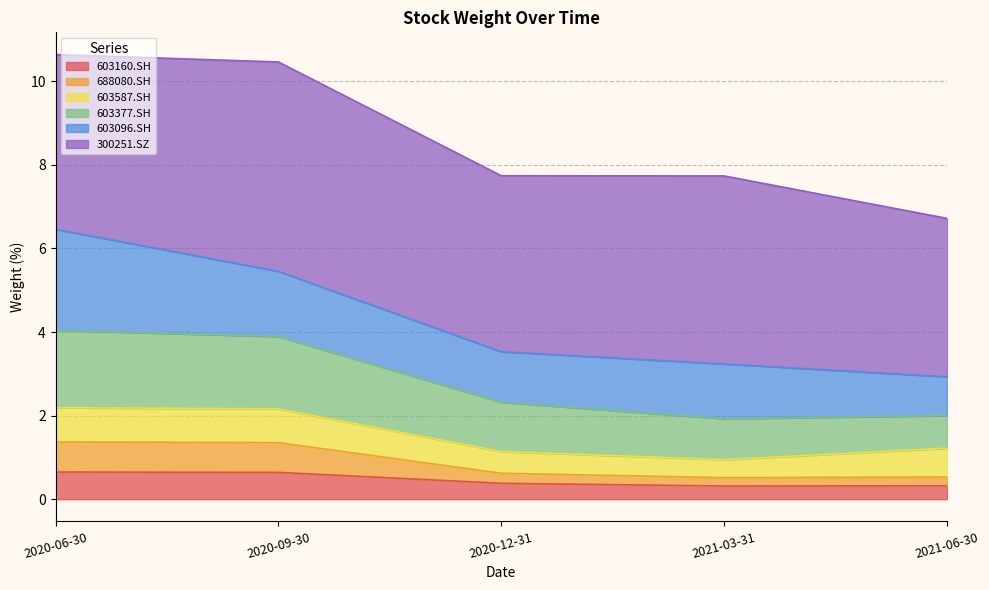

Which category has the highest value across all series?

2020-06-30